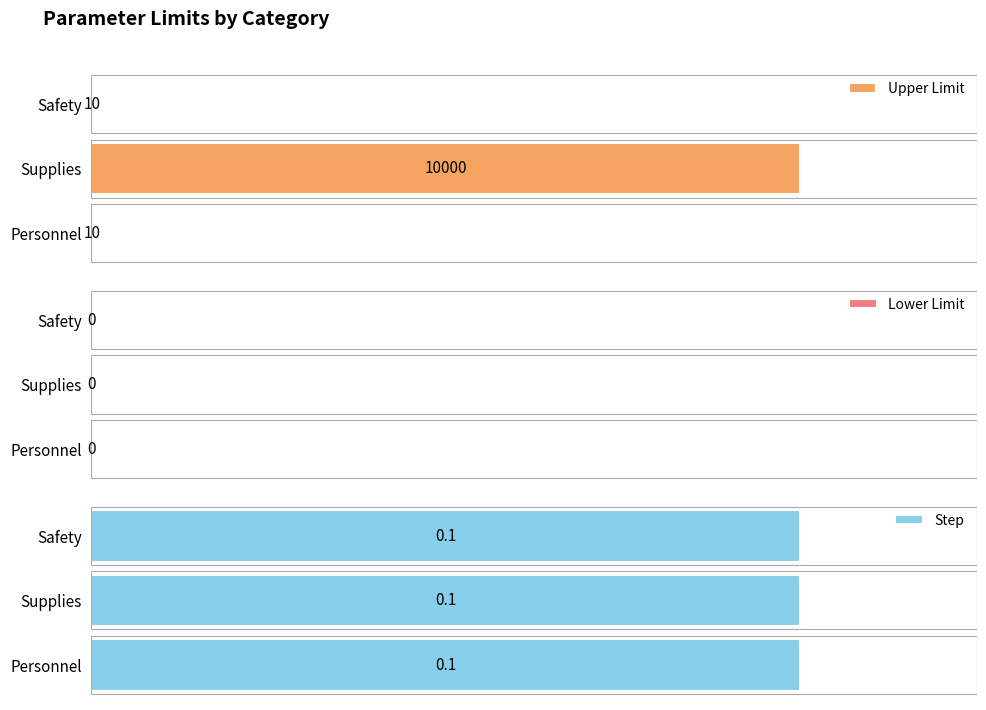

What are all the series names shown in the legend?

Upper Limit, Lower Limit, Step